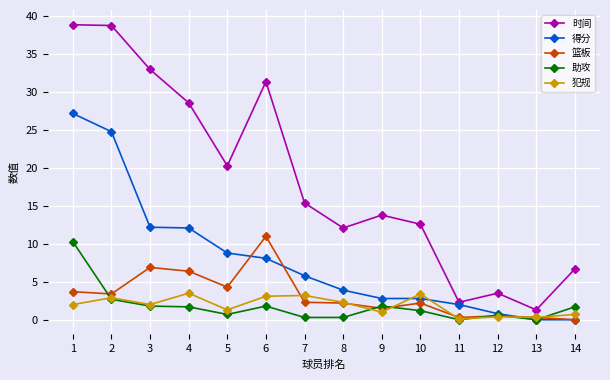

True or false: 助攻 has more than 2 interior local peaks.

True